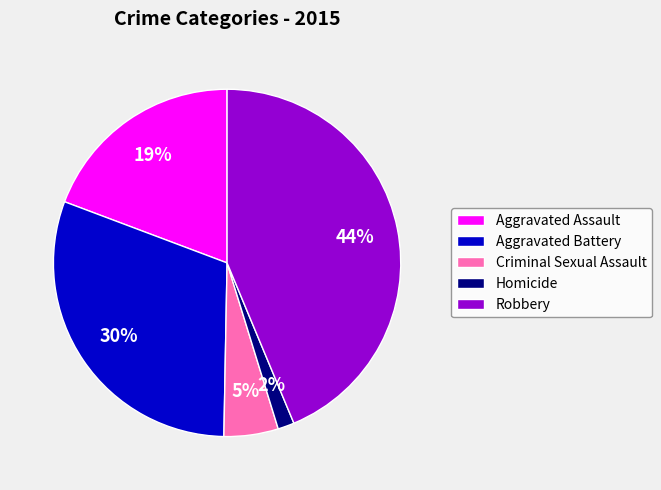

Rank the categories by value from lowest to highest.

Homicide, Criminal Sexual Assault, Aggravated Assault, Aggravated Battery, Robbery